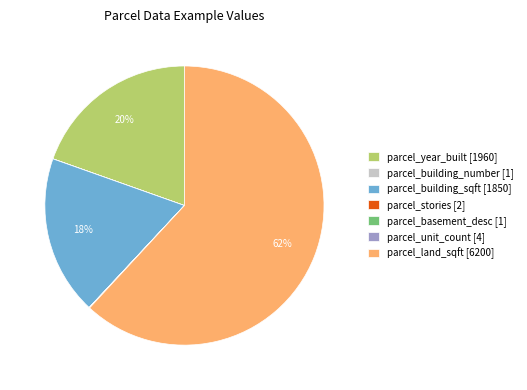

To the nearest percent, what is the average slice percentage?

14%